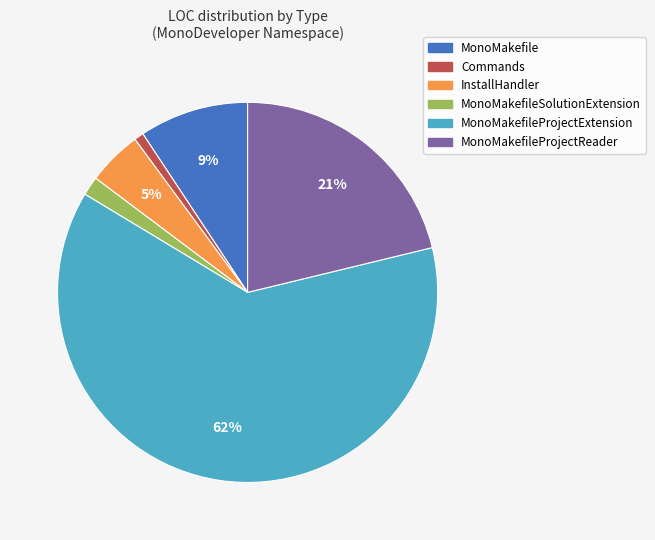

Does any single category account for the majority?

Yes